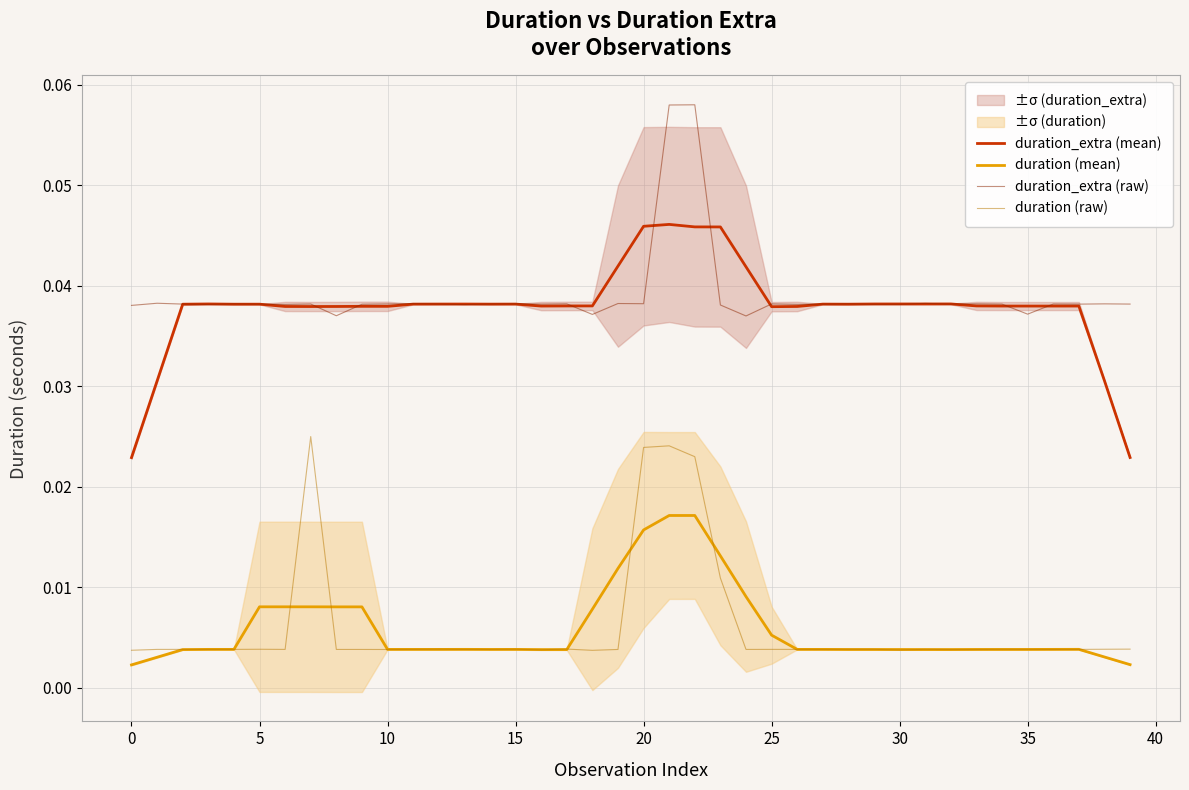

In duration (mean), how many points are lower than both neighbors (excluding endpoints)?

9